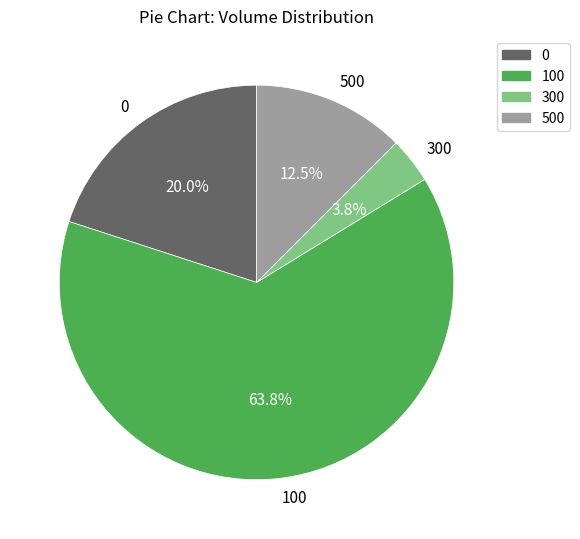

Which has a higher value, 300 or 100?

100